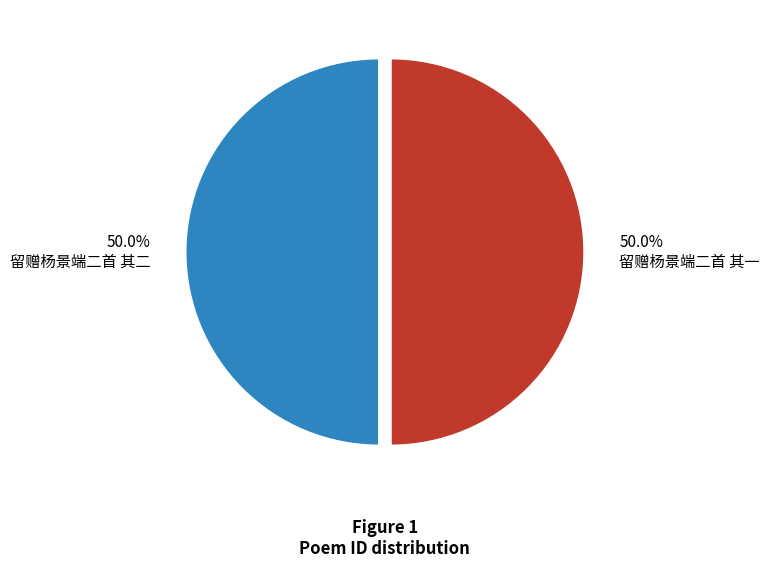

Count the number of slices in the pie.

2